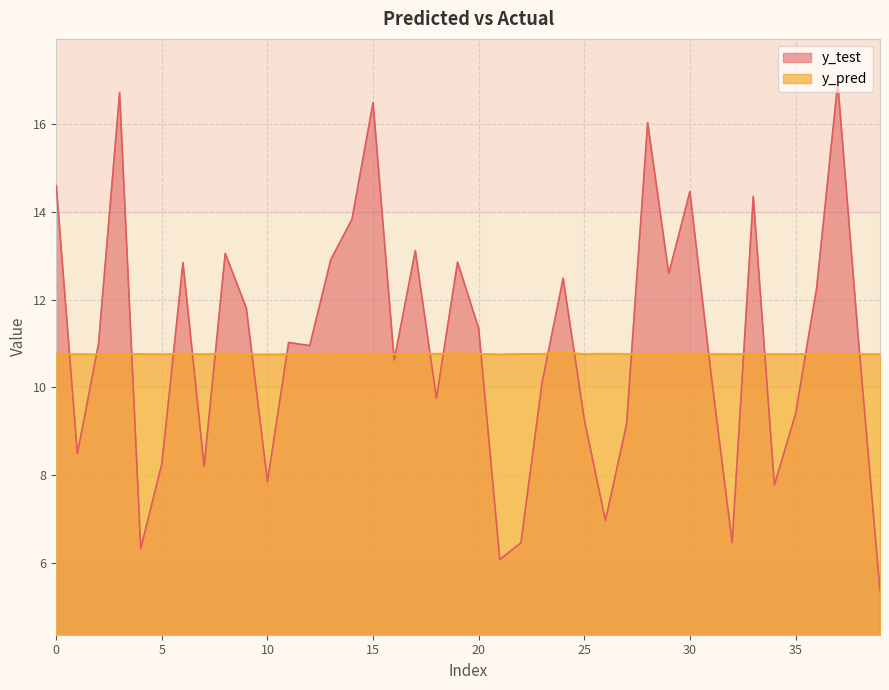

True or false: y_test has a value of 4.1 at 6.

False